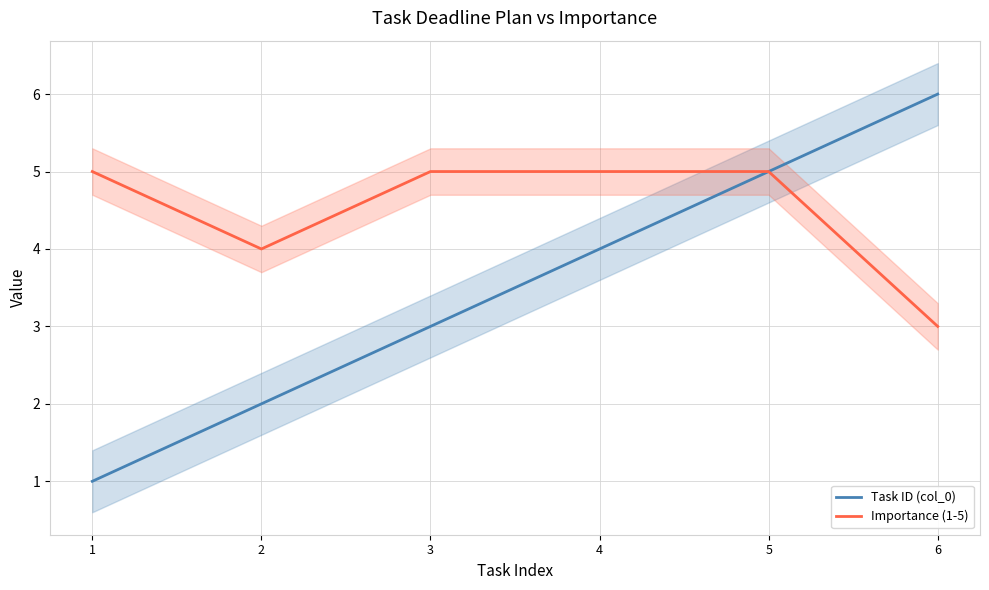

At which category is the sum across all series the highest?

5